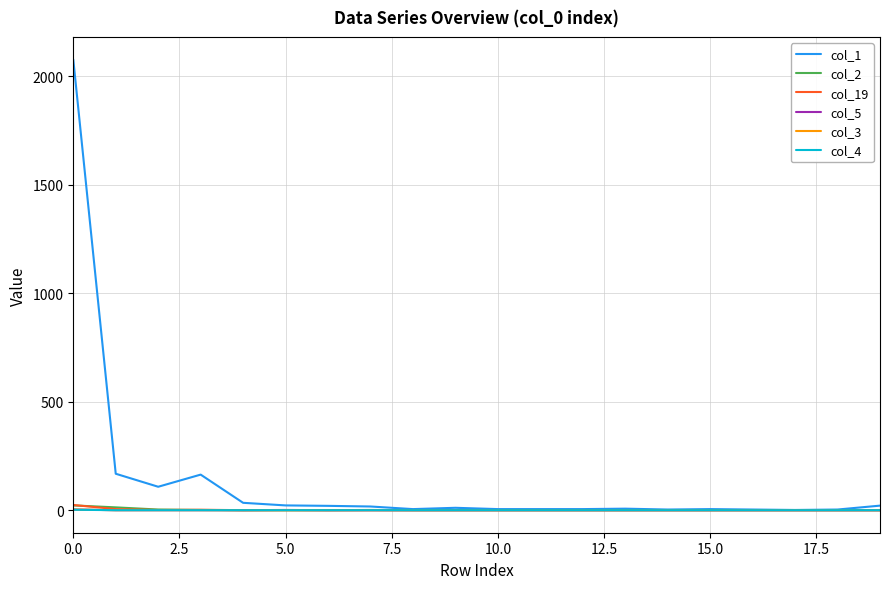

Which series has the widest spread of values?

col_1